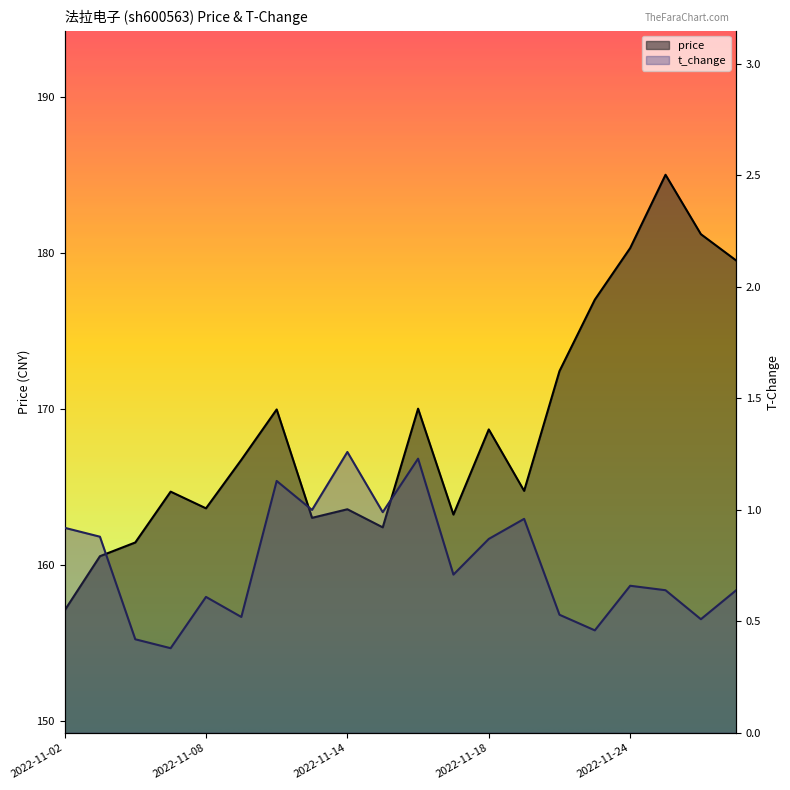

True or false: t_change and price cross at least once.

False